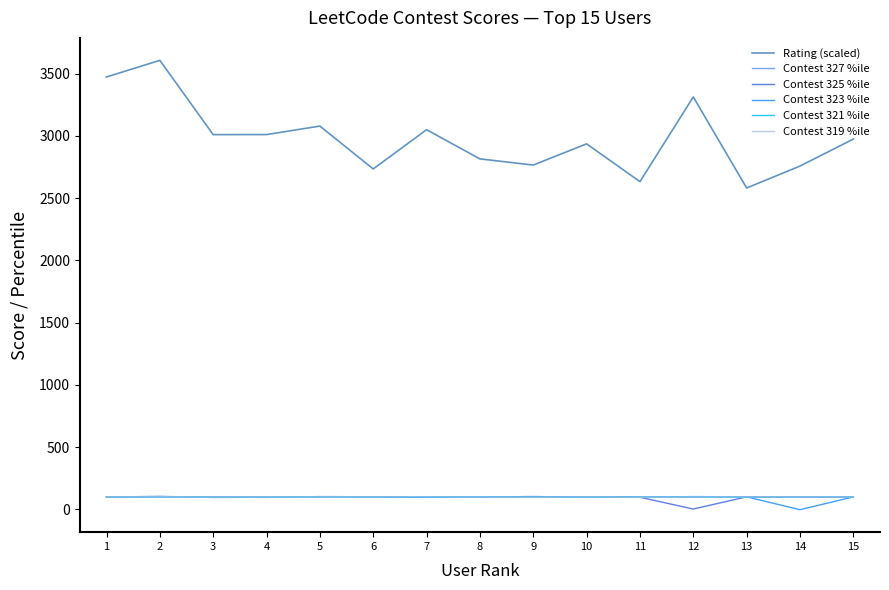

True or false: Contest 325 %ile and Rating (scaled) intersect in this chart.

False